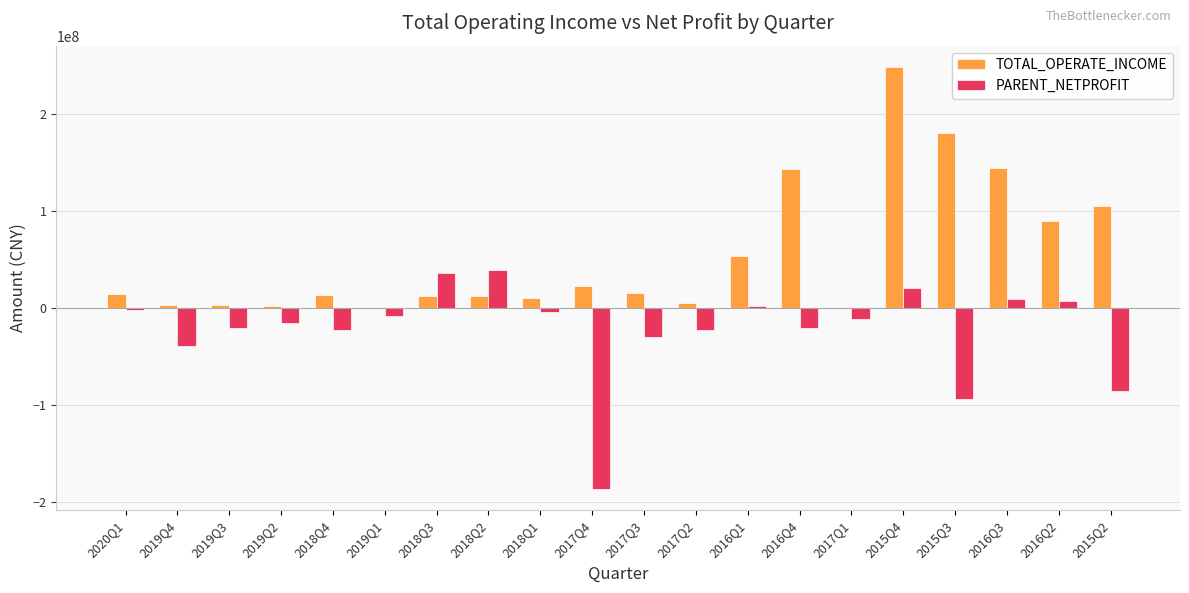

What is the sum of the PARENT_NETPROFIT values at 2017Q3 and 2018Q2?

8741283.9